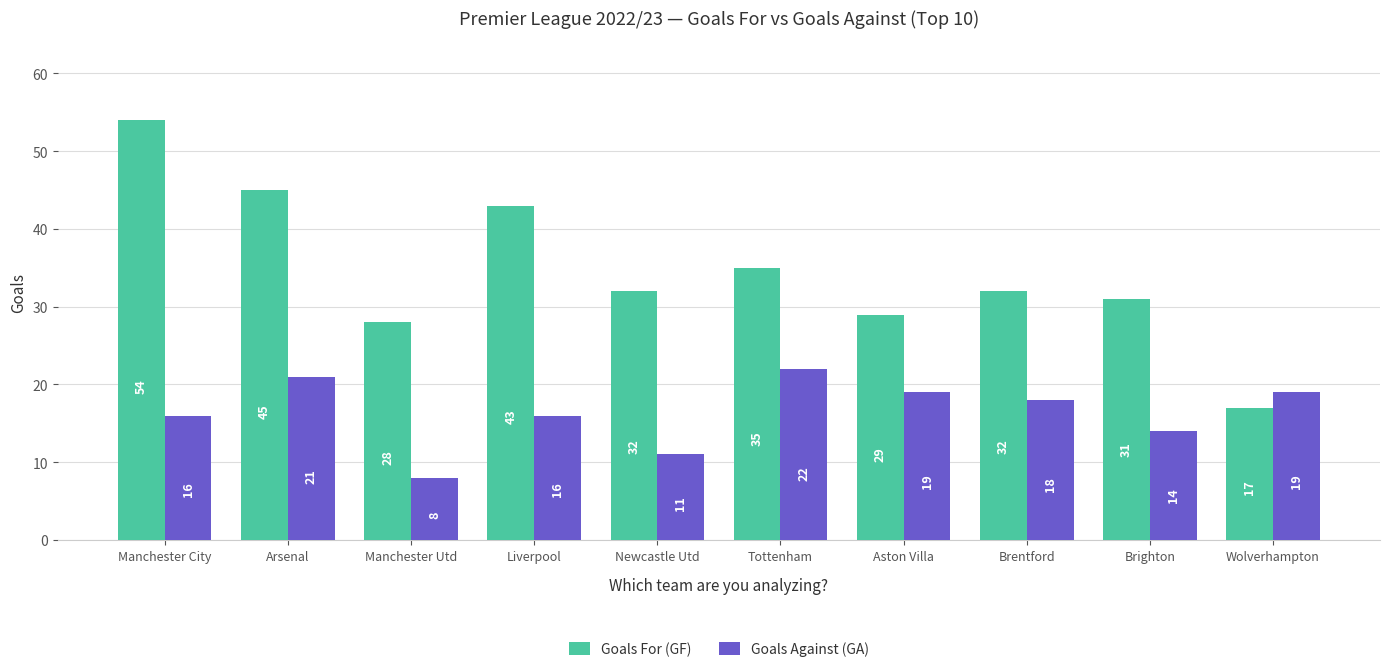

At which label does Goals Against (GA) reach its peak?

Tottenham